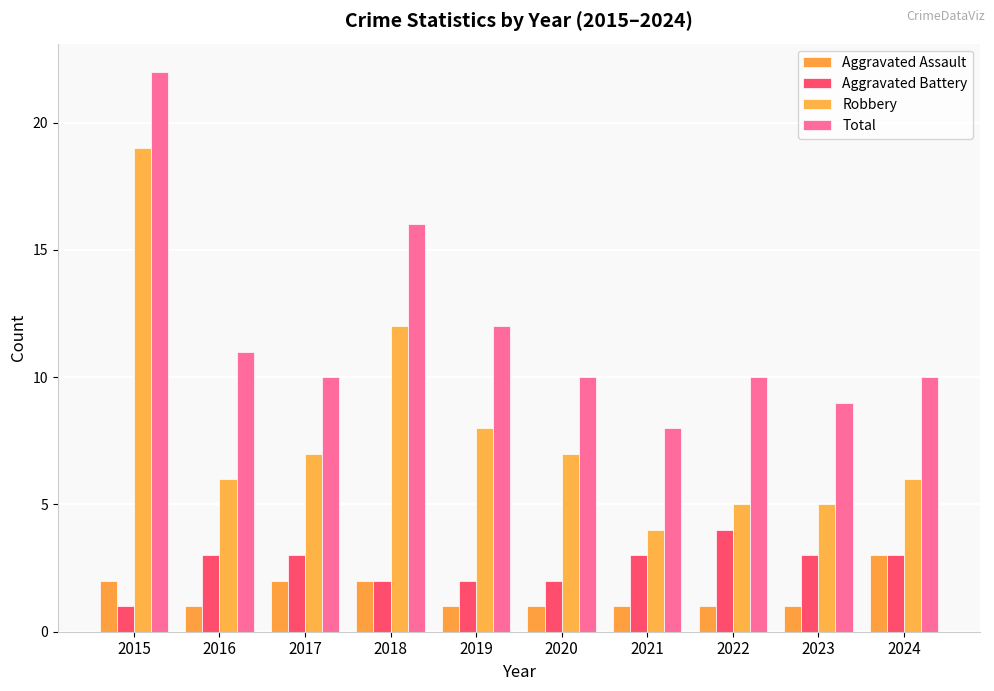

Reading right to left, extract all data points from this chart.

Aggravated Assault: 3	1	1	1	1	1	2	2	1	2
Aggravated Battery: 3	3	4	3	2	2	2	3	3	1
Robbery: 6	5	5	4	7	8	12	7	6	19
Total: 10	9	10	8	10	12	16	10	11	22